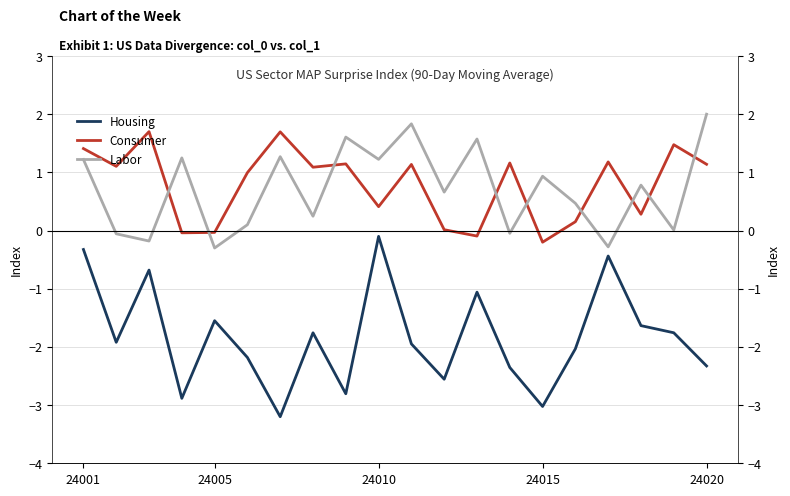

How many data points does each series have?

20